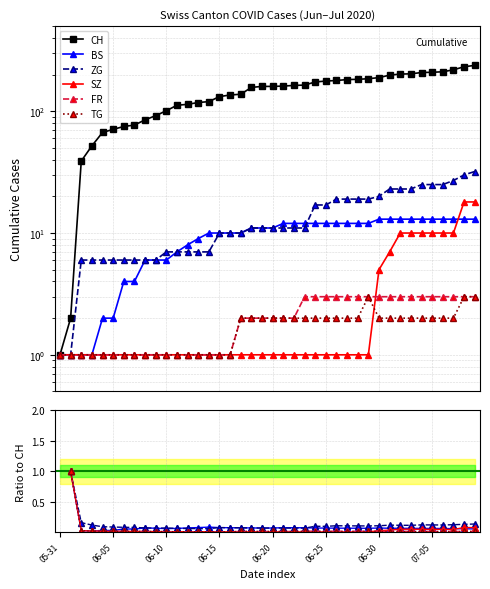

Where is CH nearest to the value 119?

13